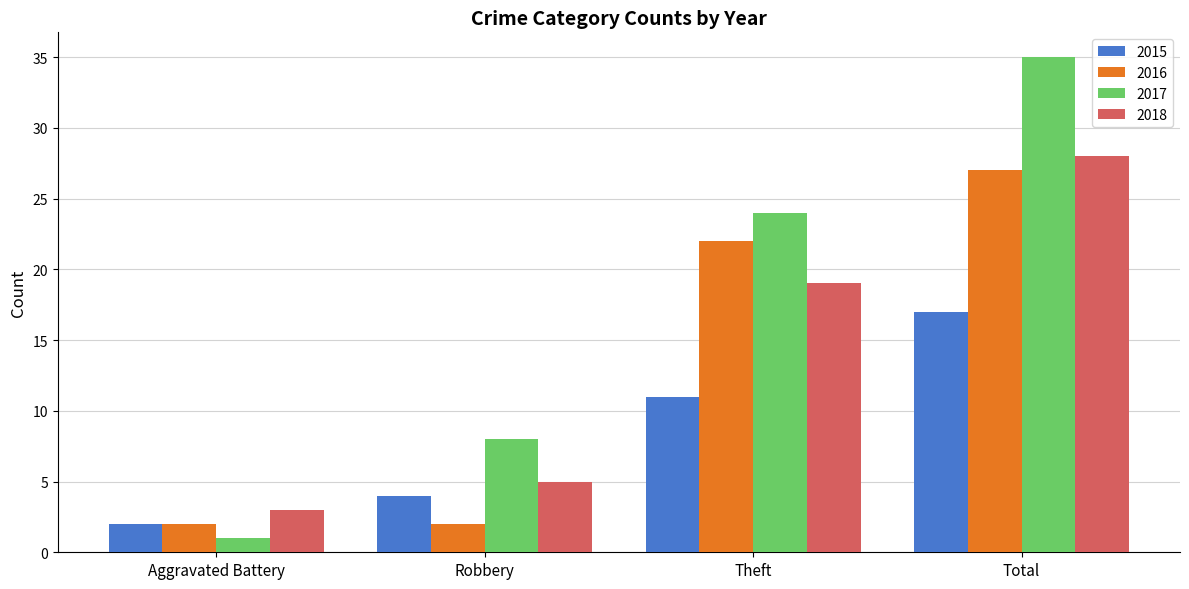

How many distinct data groups are displayed?

4